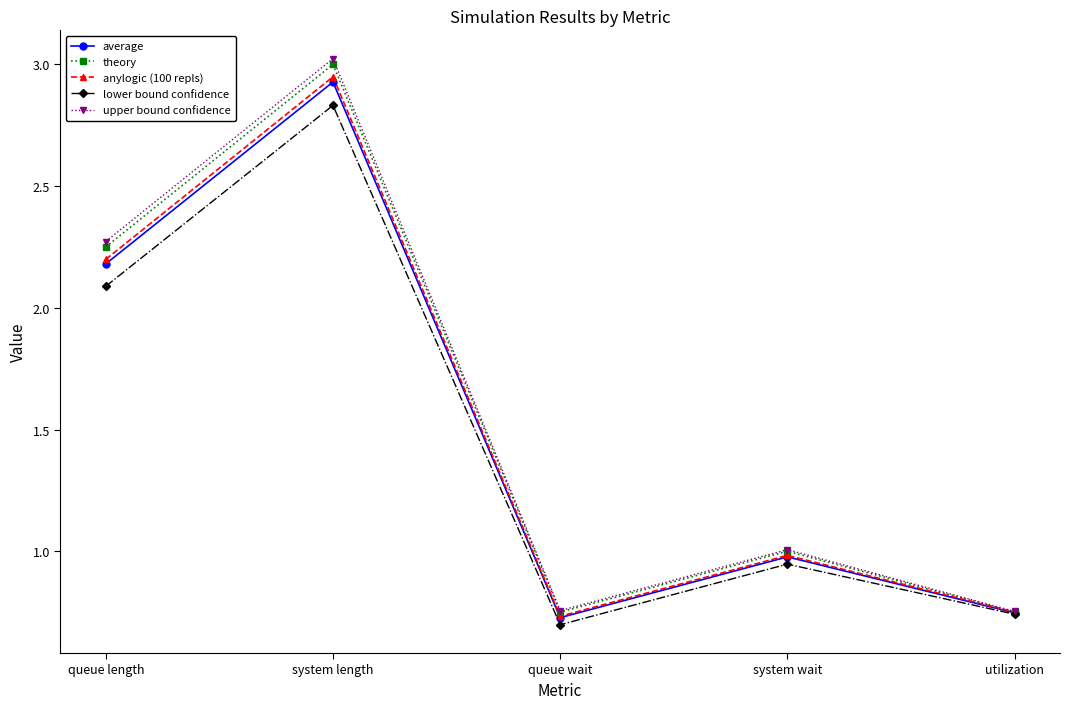

Which series has the widest spread of values?

upper bound confidence